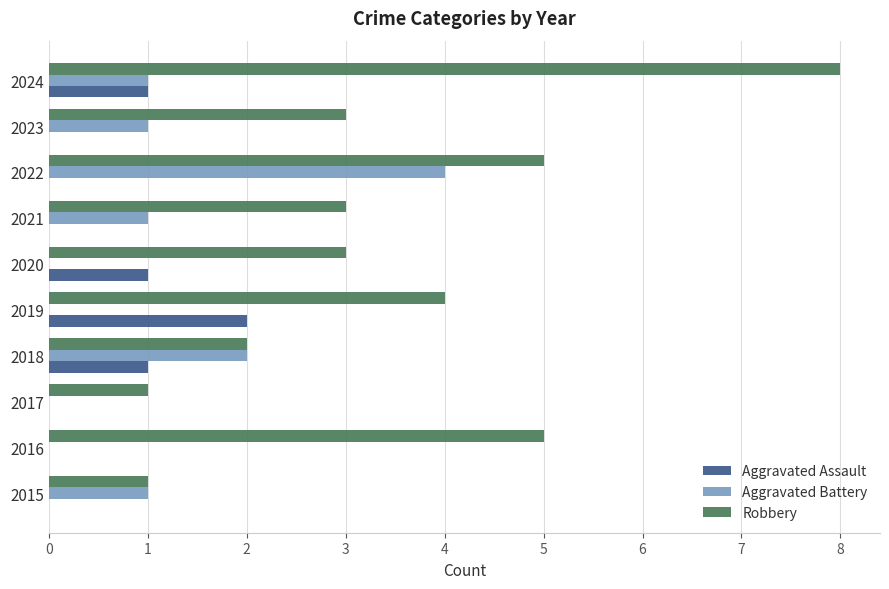

Which series changed the most between 2015 and 2022?

Robbery